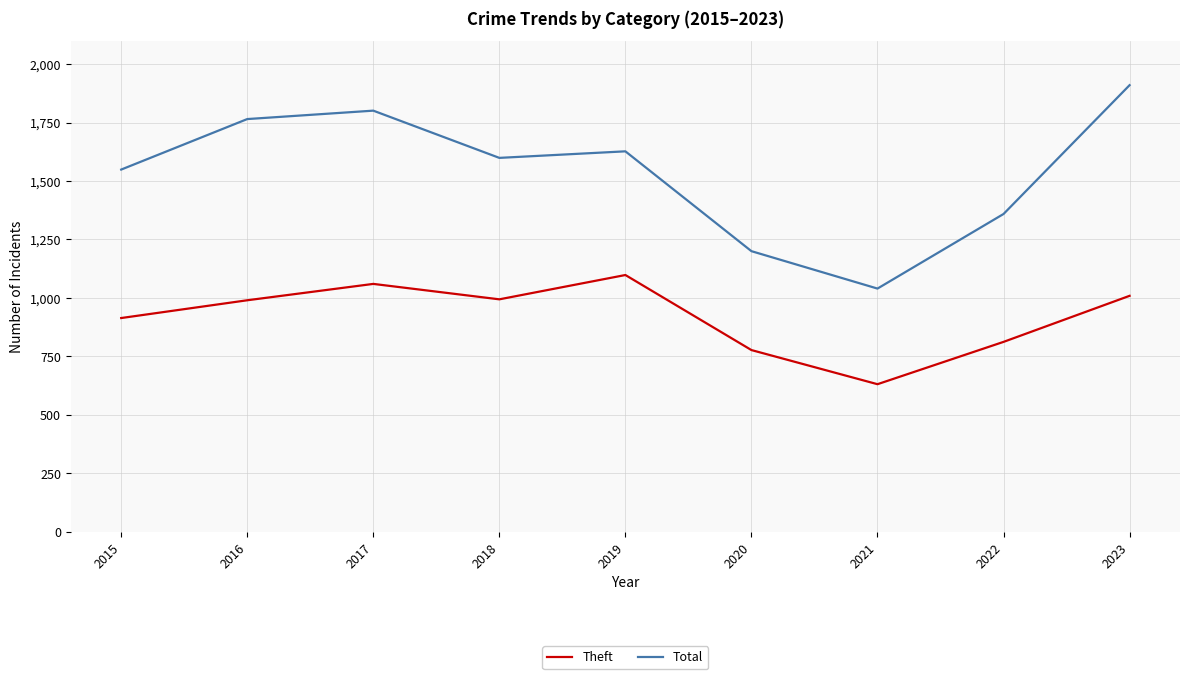

What is the difference between the Theft values at 2019 and 2016?

108